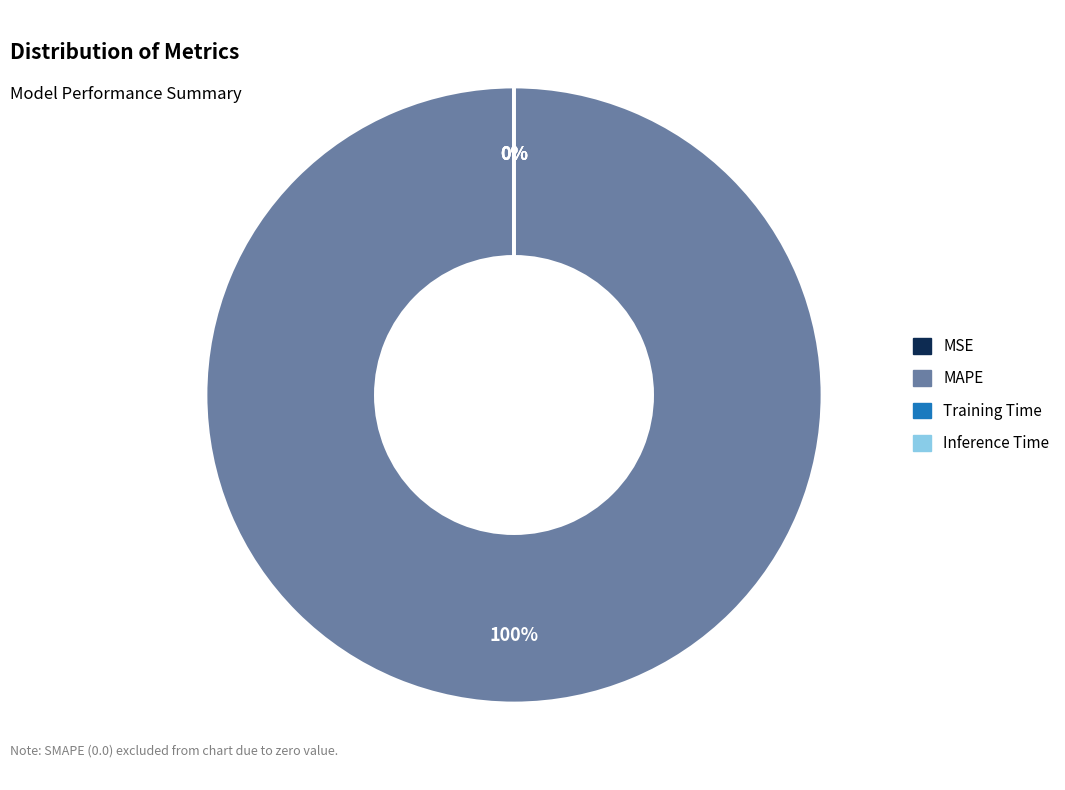

To the nearest percent, what portion does MAPE represent?

100%